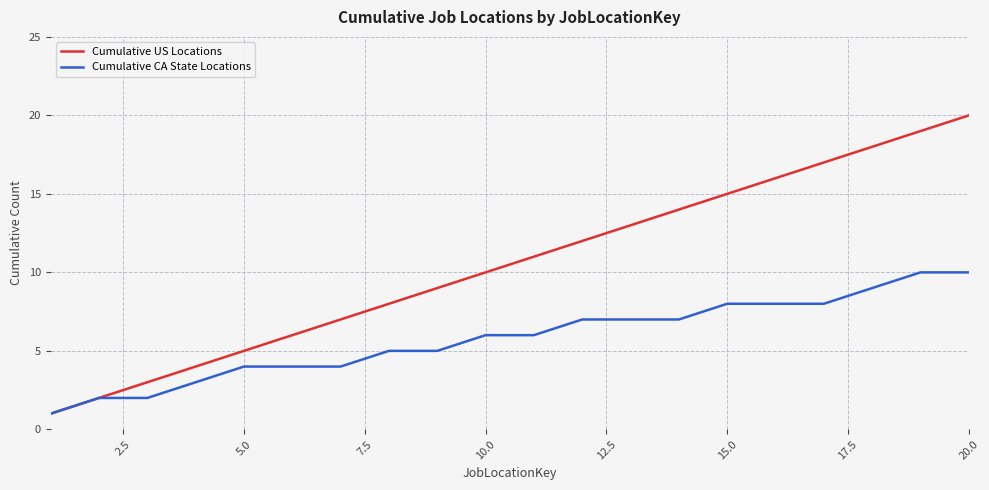

Which series has the largest range (max minus min)?

Cumulative US Locations